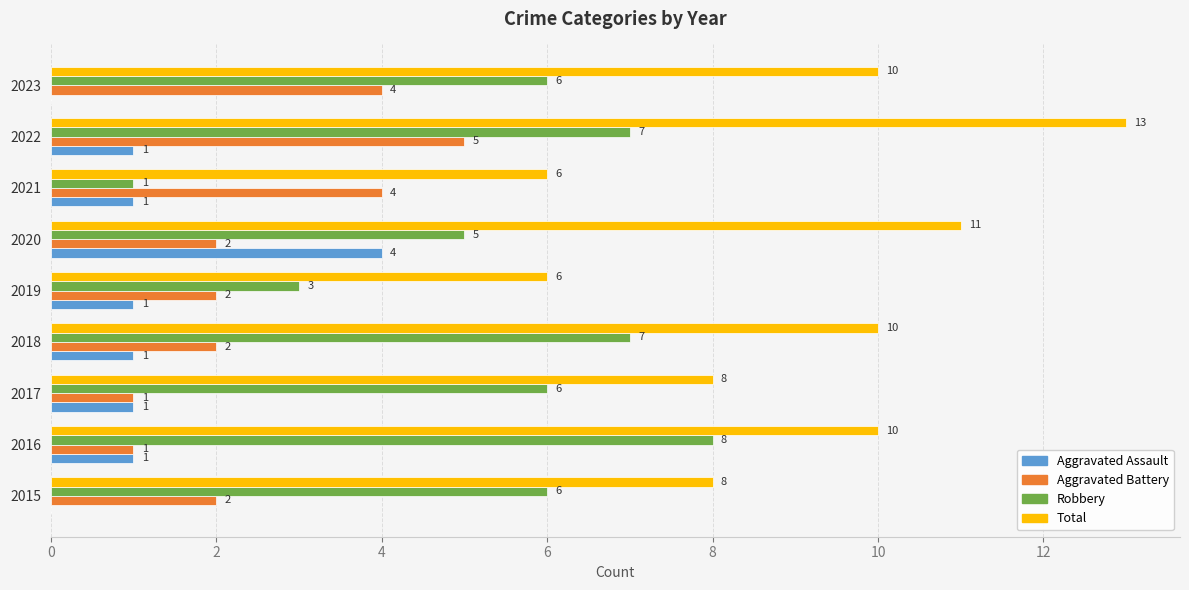

Between 2015 and 2019, which series saw the biggest shift?

Robbery